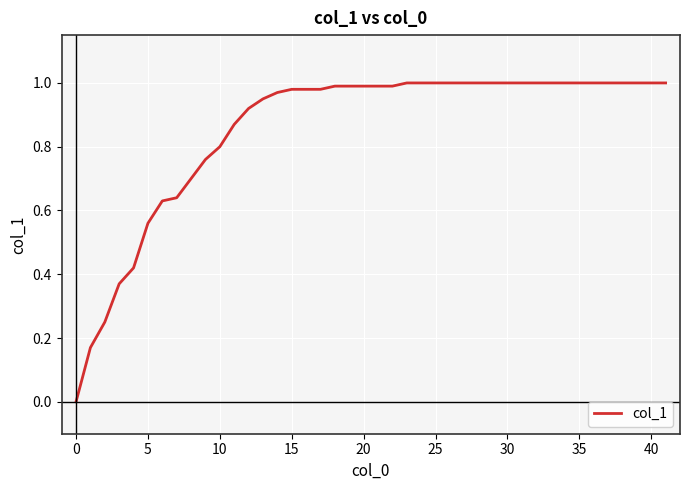

How many lines are shown in the chart?

1